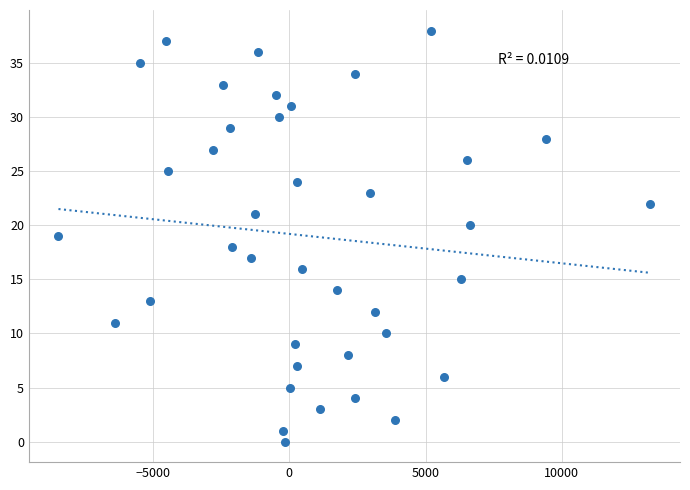

What is the range of Y values (max minus min)?

38